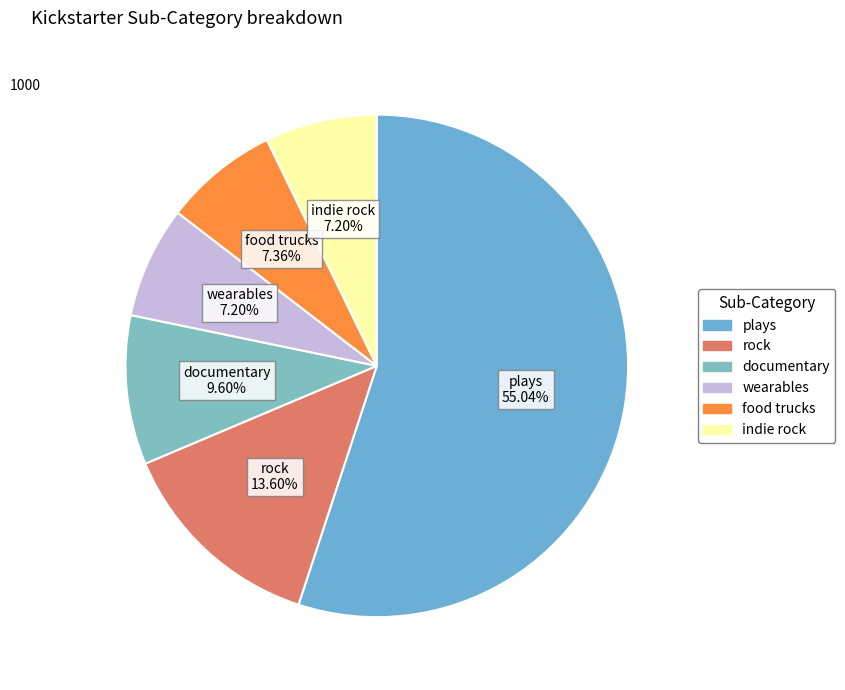

How many segments does this pie chart have?

6